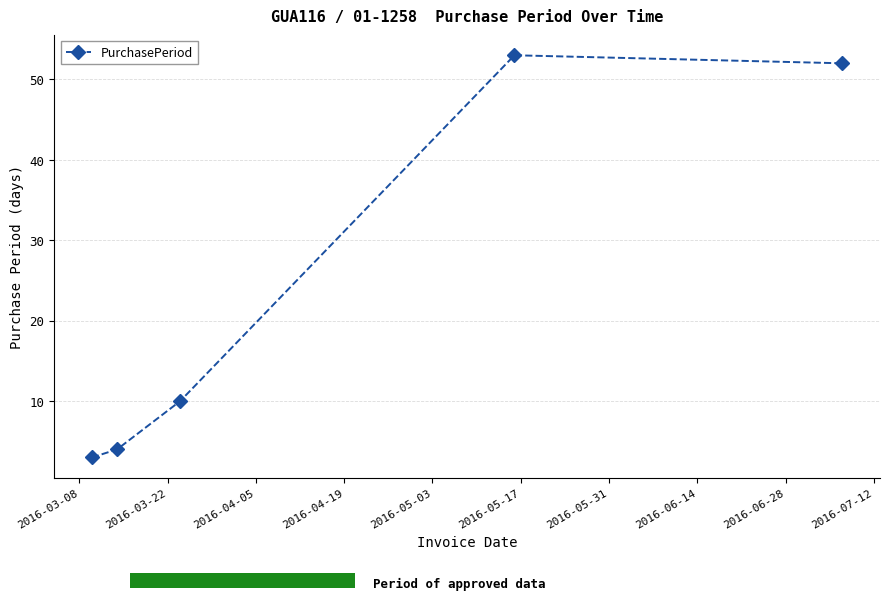

What is the difference between the maximum and minimum values?

50